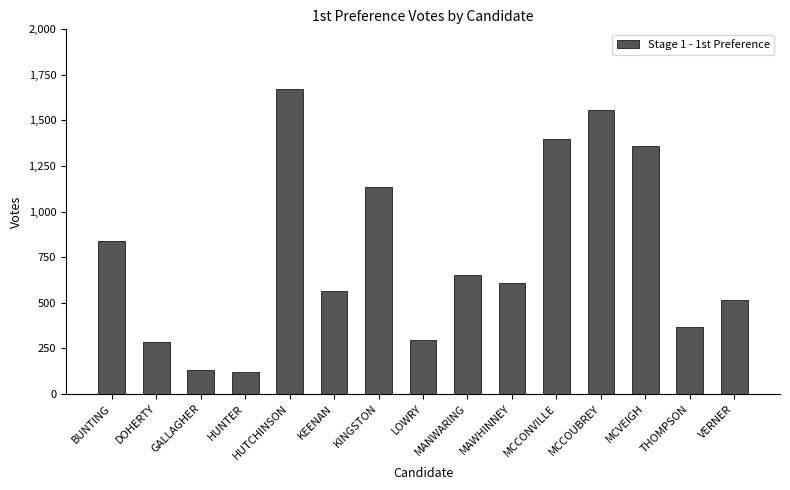

What is the difference between the maximum and minimum values?

1557